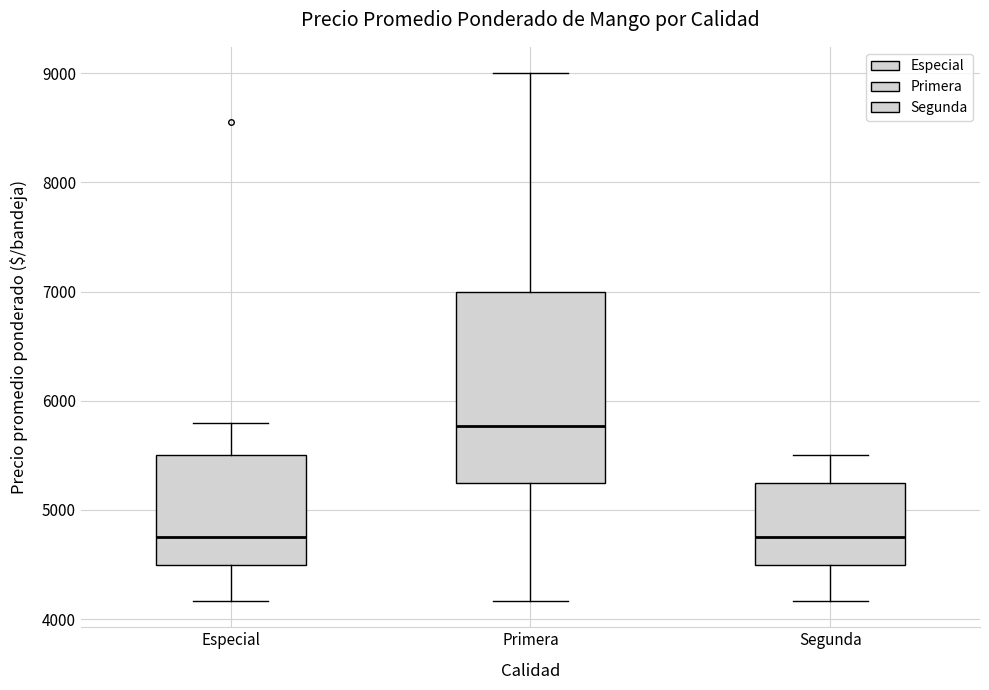

Which box is the tallest, from its lower edge to its upper edge?

Primera